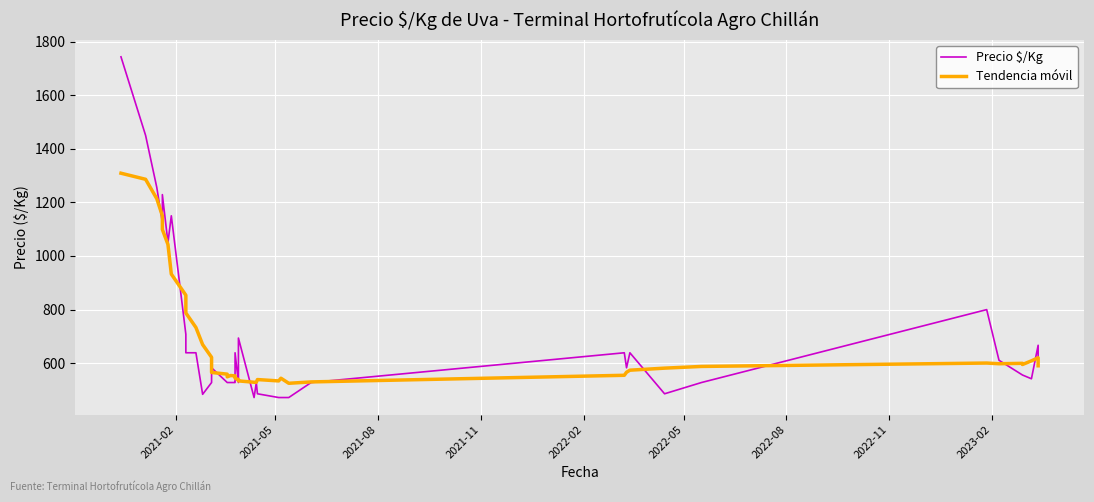

How many lines are shown in the chart?

2